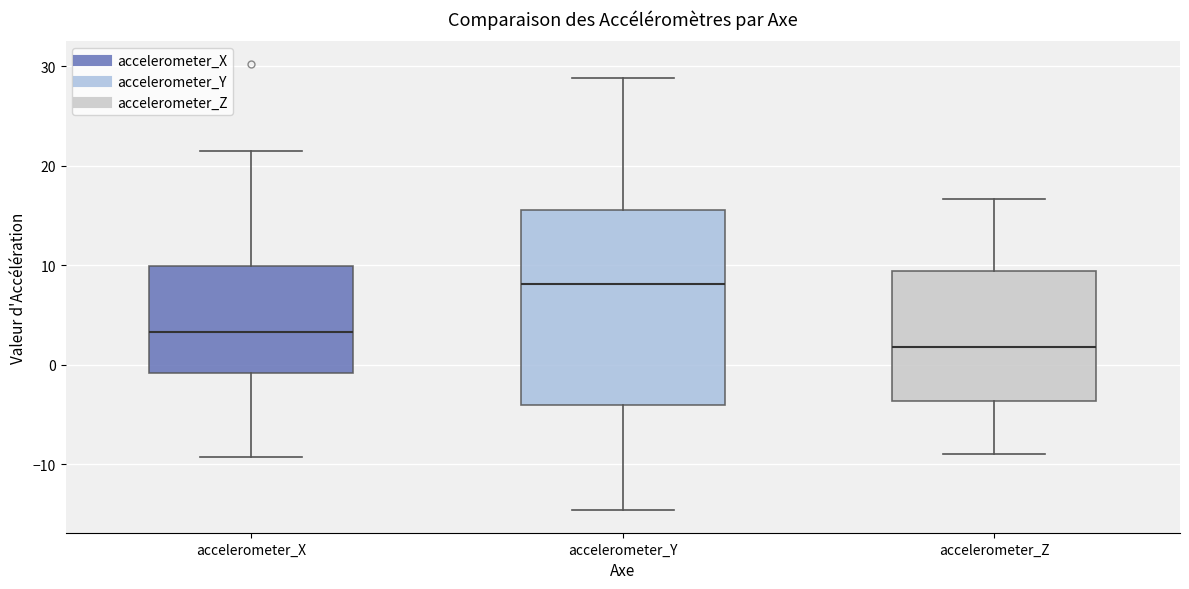

Comparing the boxes themselves (not the whiskers), which one is the tallest?

accelerometer_Y